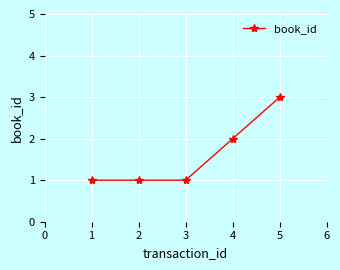

What is the sum of the values at 4 and 2?

3